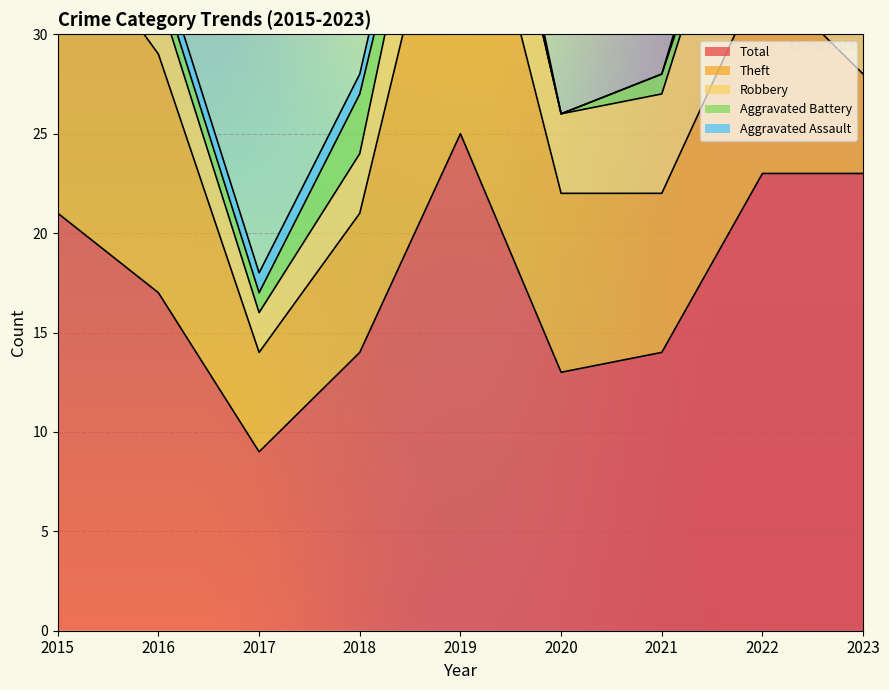

How many values in the Theft series are below 9?

4